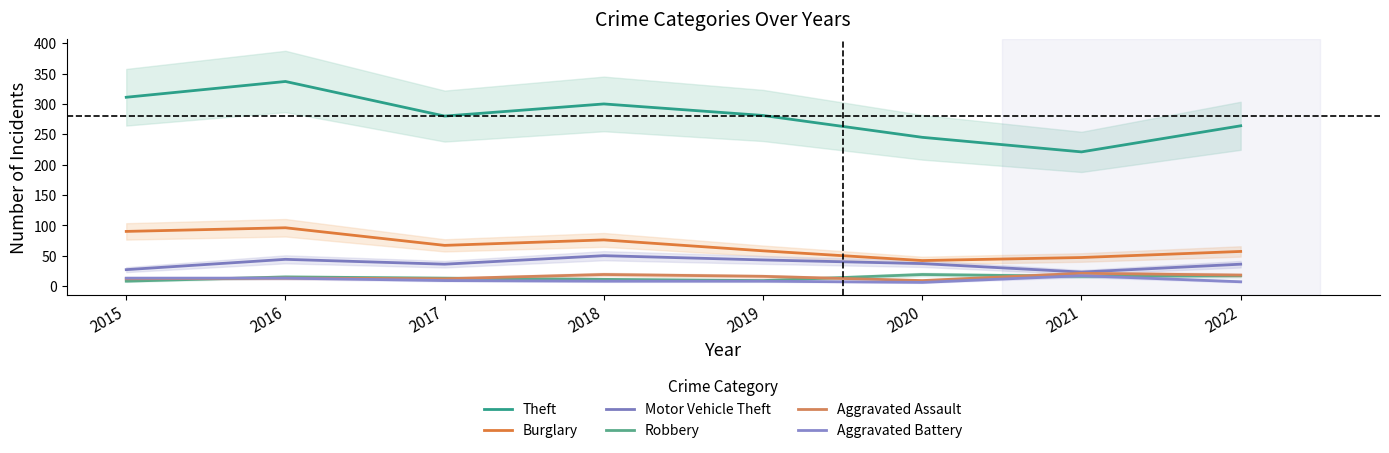

How many categories are shown in the chart?

8